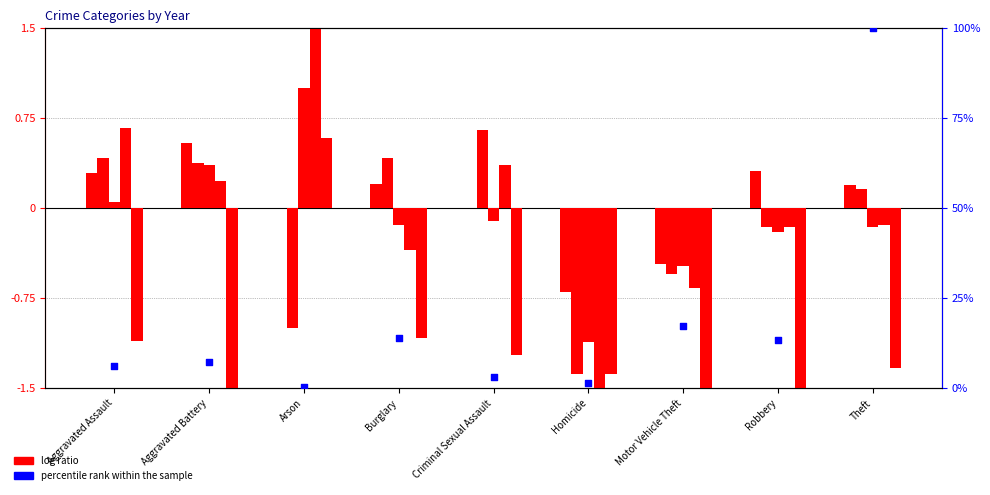

At which category is the sum across all series the highest?

Theft